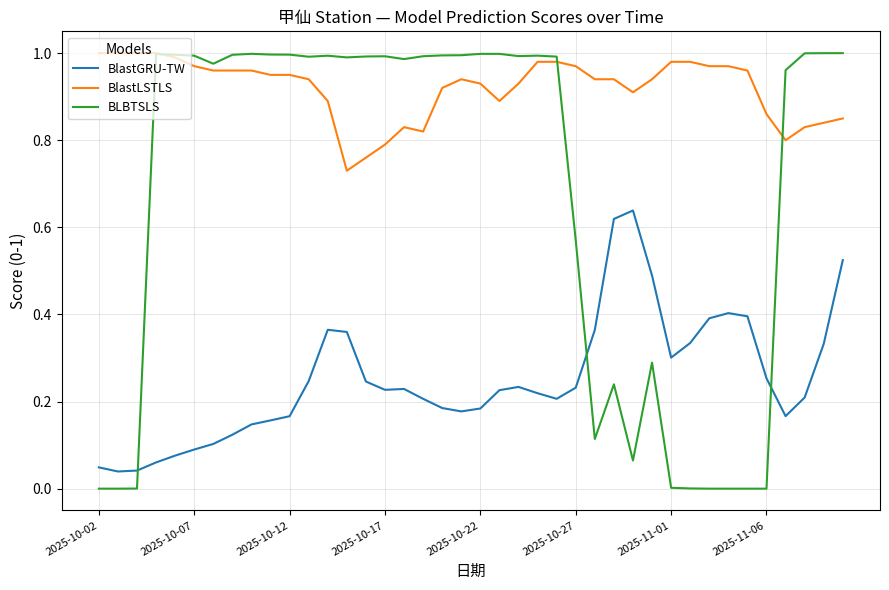

True or false: BlastGRU-TW and BLBTSLS intersect in this chart.

True